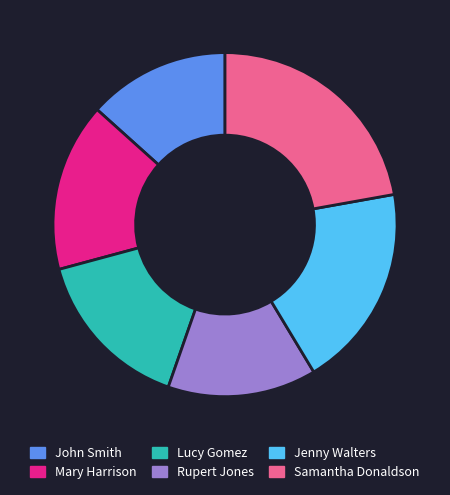

Is it true that Jenny Walters is 19% of the pie?

True